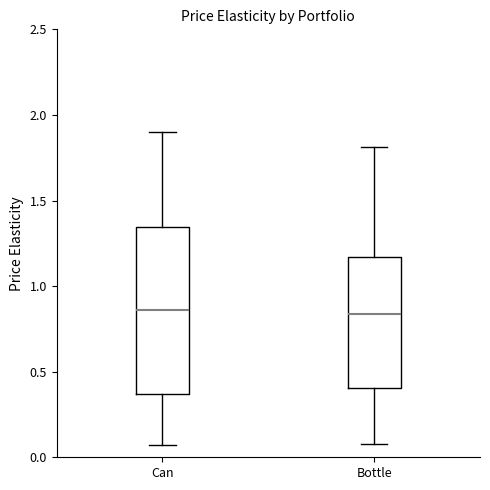

Reading left to right, transcribe this box plot: for each box, give where its median line is, the range the box spans, and where its two whiskers end, as read against the y-axis. The values are not printed on the chart, so give them approximately, as read against the axis.

Can: median 0.85, box 0.35 to 1.35, whiskers 0.05 to 1.90
Bottle: median 0.85, box 0.40 to 1.15, whiskers 0.10 to 1.80